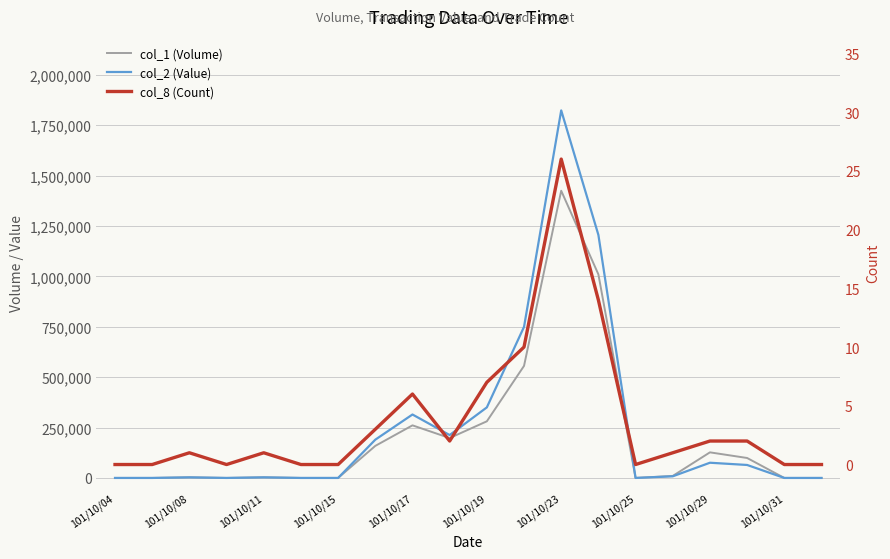

Which series has the largest range (max minus min)?

col_2 (Value)